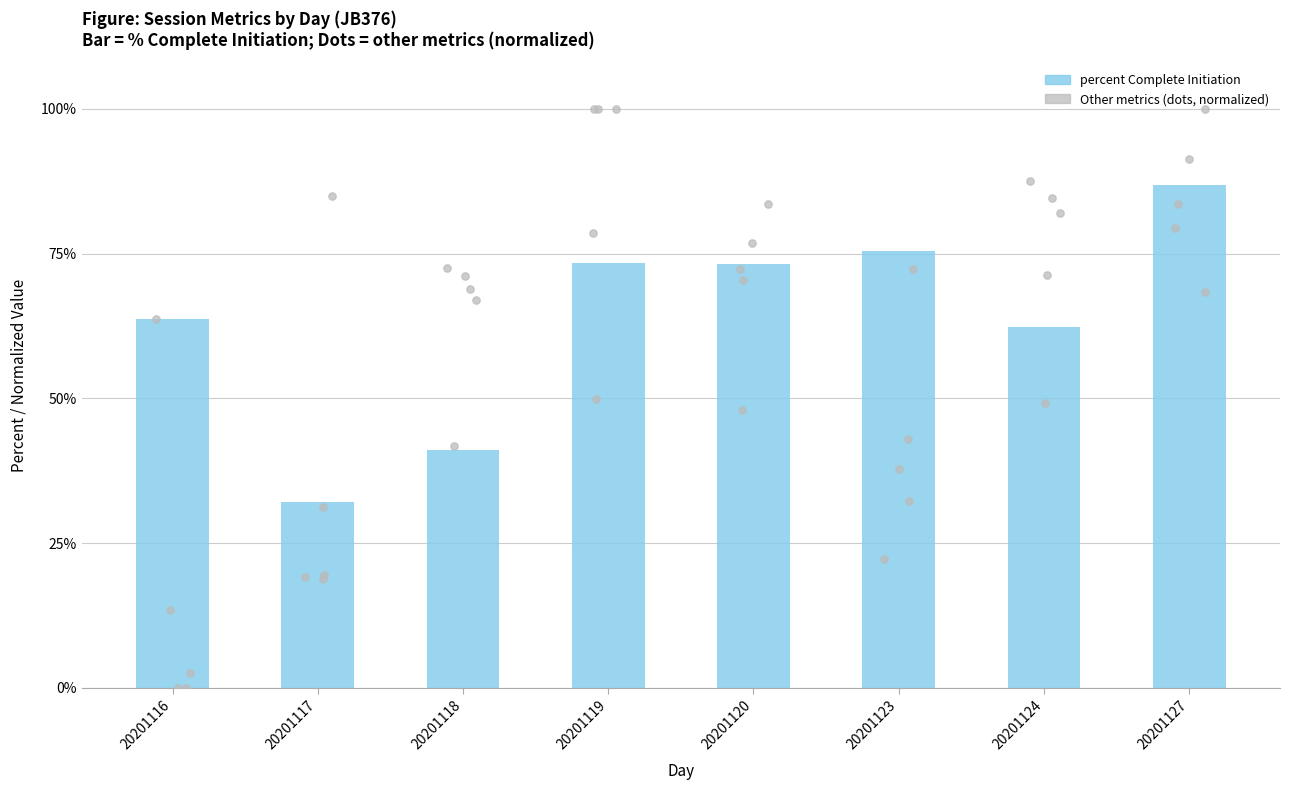

Which has a higher value, 20201118 or 20201123?

20201123